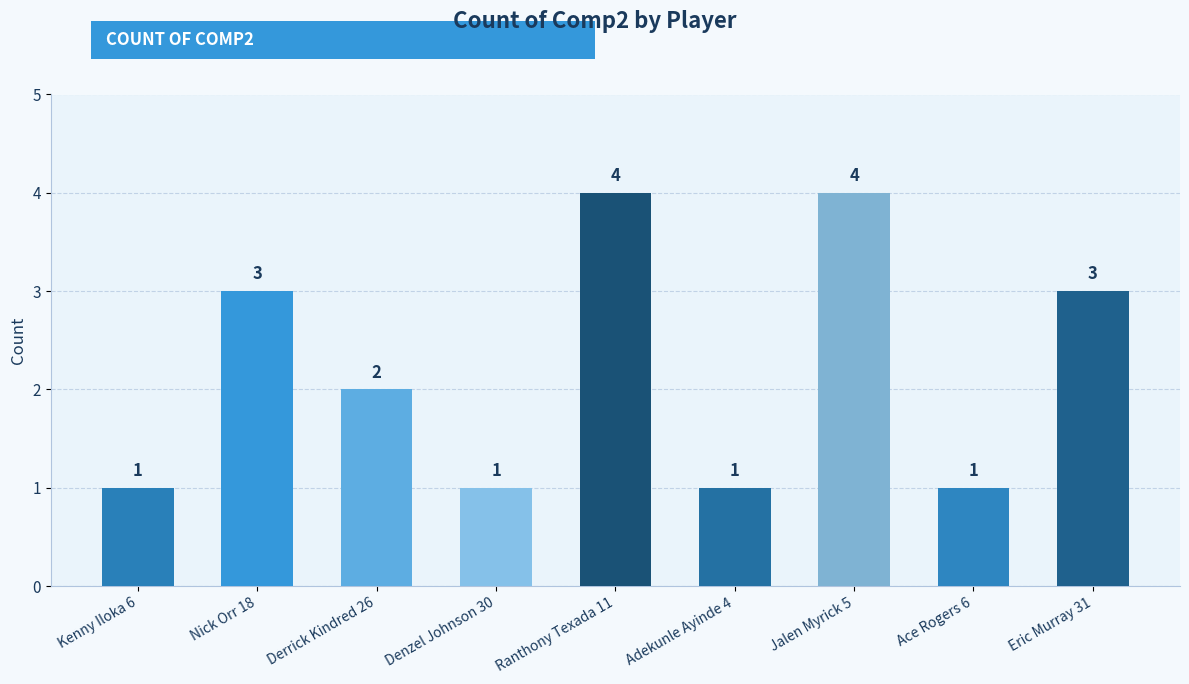

The value at Nick Orr 18 is 4. True or false?

False